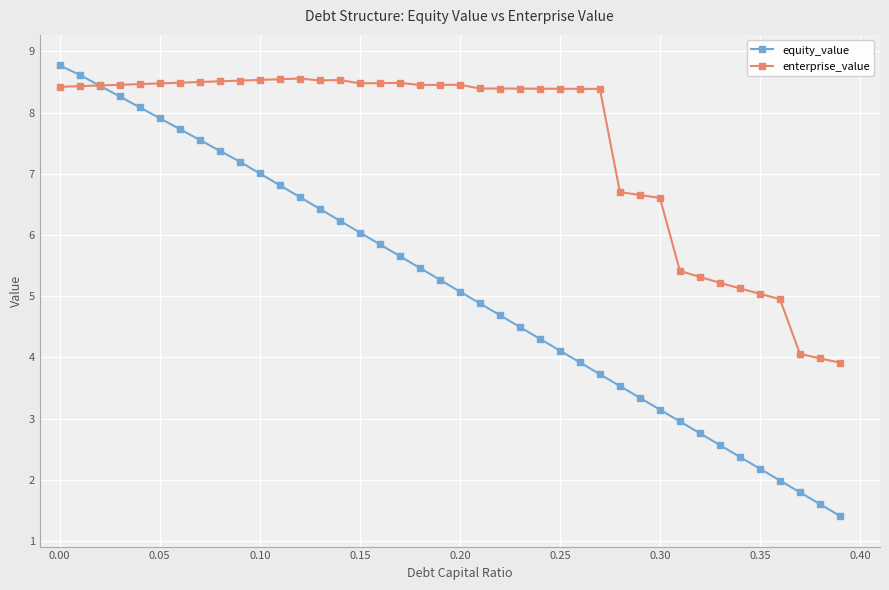

What is the greatest value displayed?

8.8